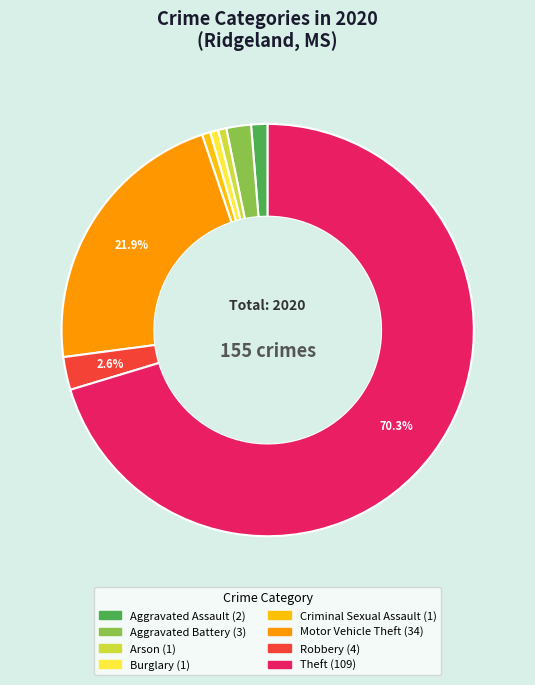

Which slice represents more than half of the pie?

Theft